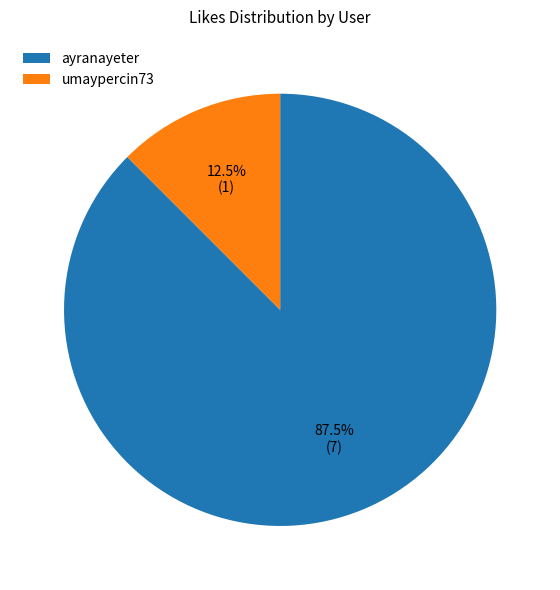

To the nearest percent, what is the difference between the ayranayeter and umaypercin73 slice percentages?

75%